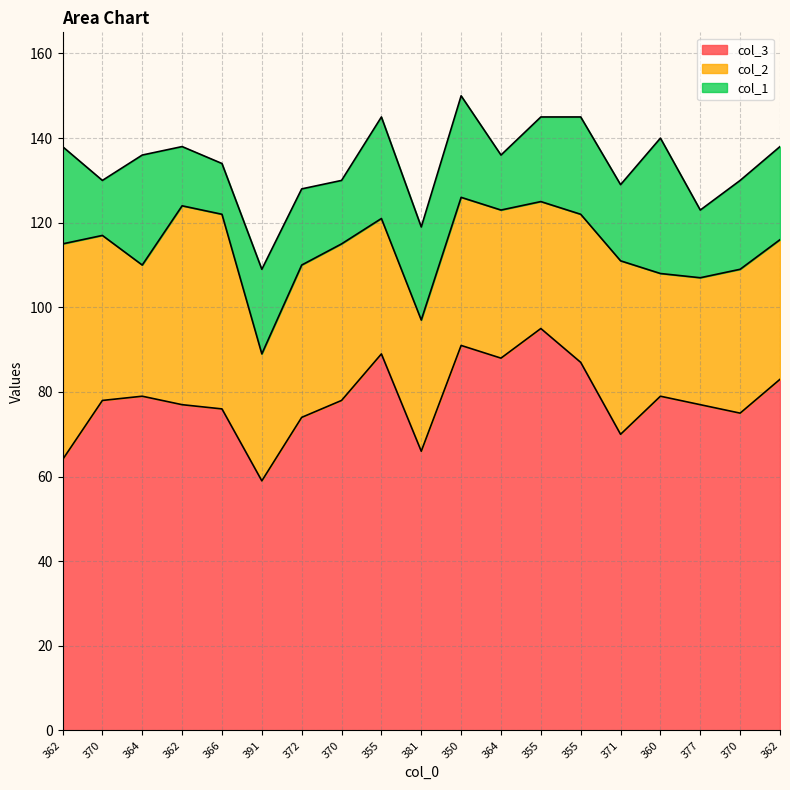

Rank the series at 370 from lowest to highest value.

col_1, col_2, col_3